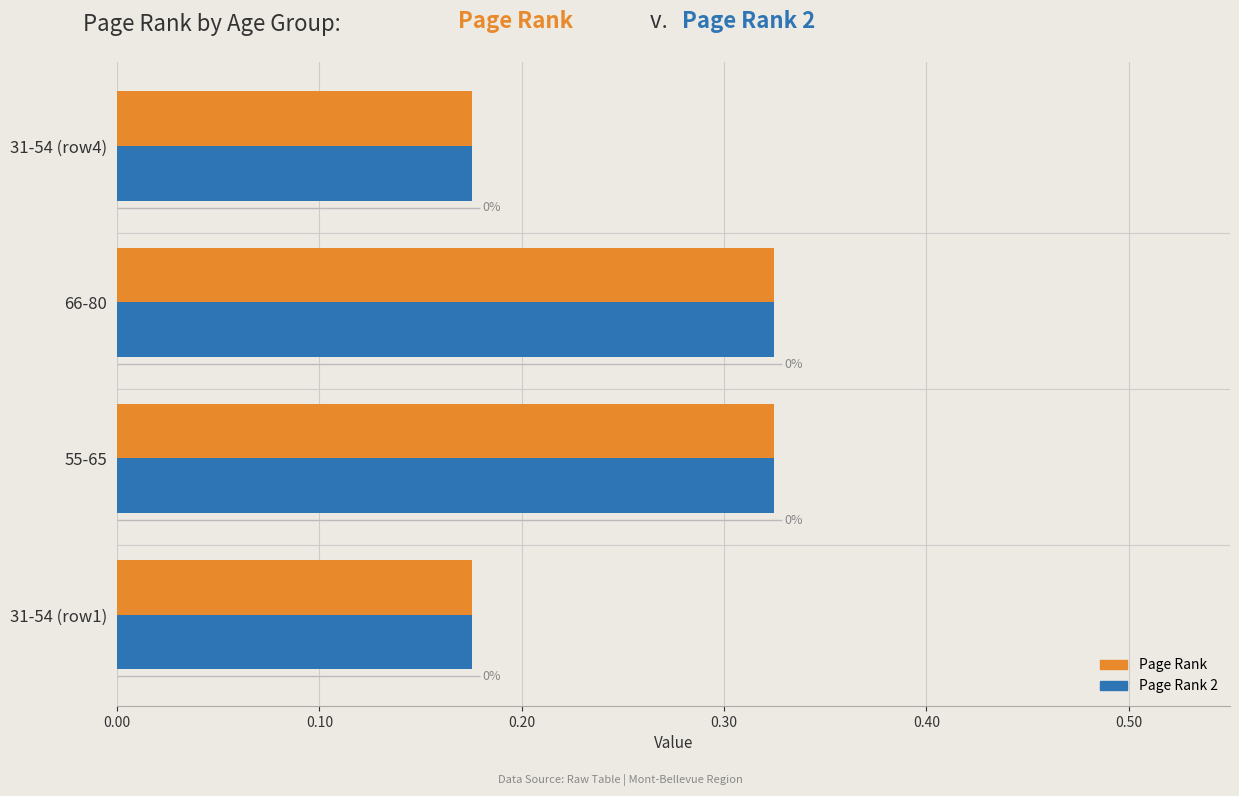

At 55-65, list the series in order from smallest to largest.

Page Rank, Page Rank 2